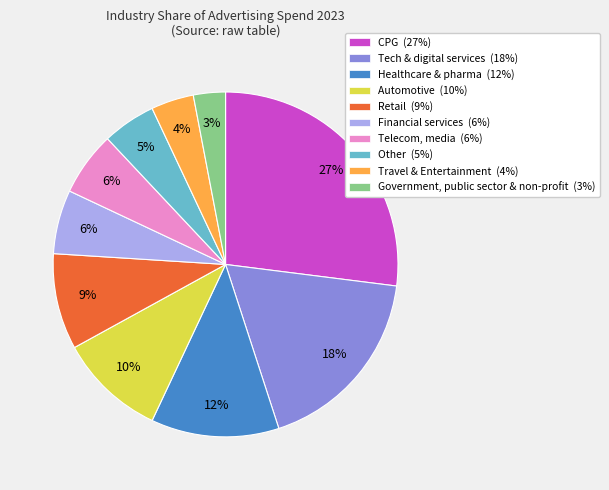

Do Financial services (6%) and Government, public sector & non-profit (3%) together represent more than half of the pie?

No